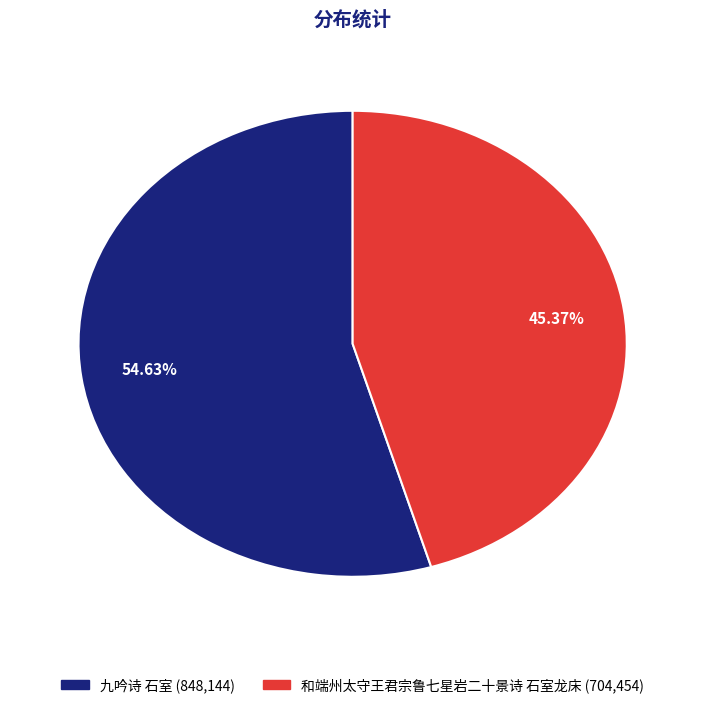

To the nearest percent, what is the combined percentage of 和端州太守王君宗鲁七星岩二十景诗 石室龙床 and 九吟诗 石室?

100%